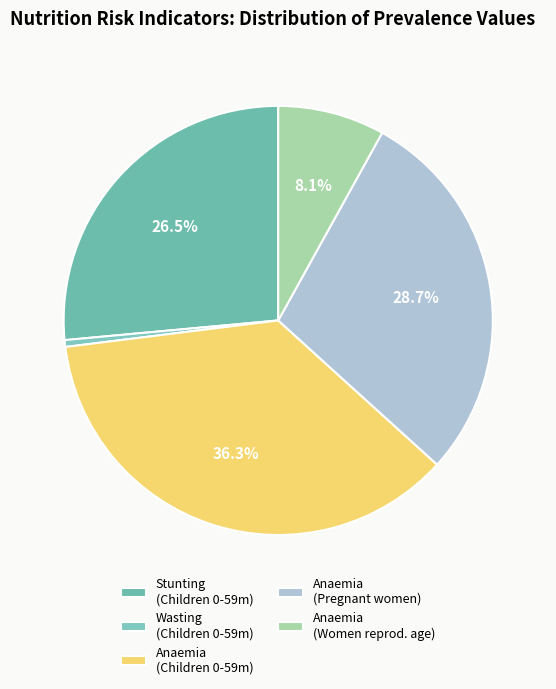

Which slice is the smallest?

Wasting prevalence (Children 0-59 months)